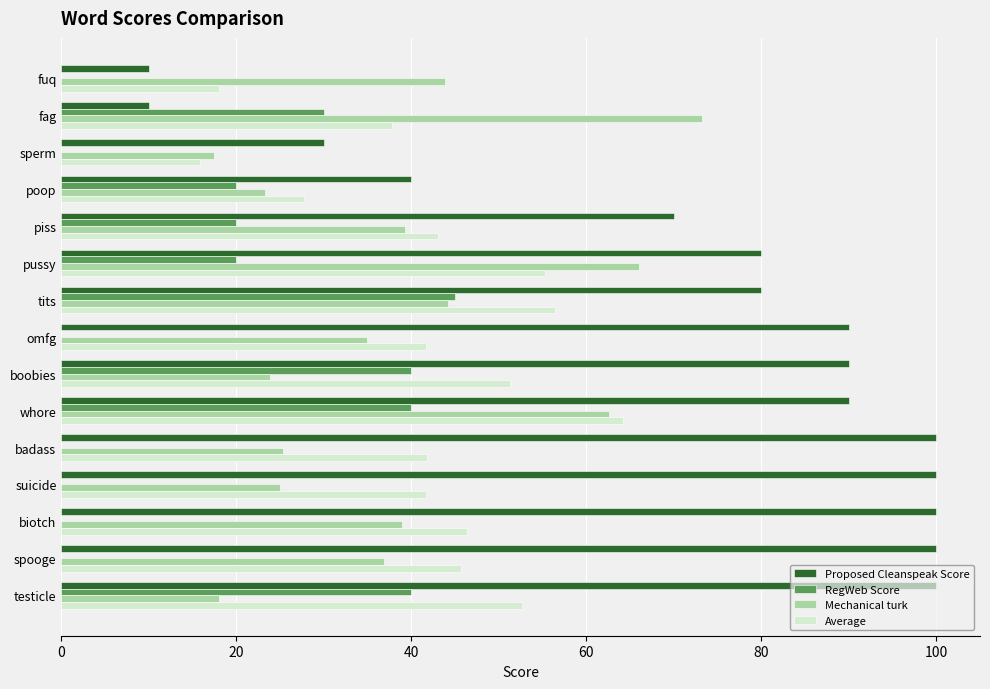

What is the maximum value shown in the chart?

100.0